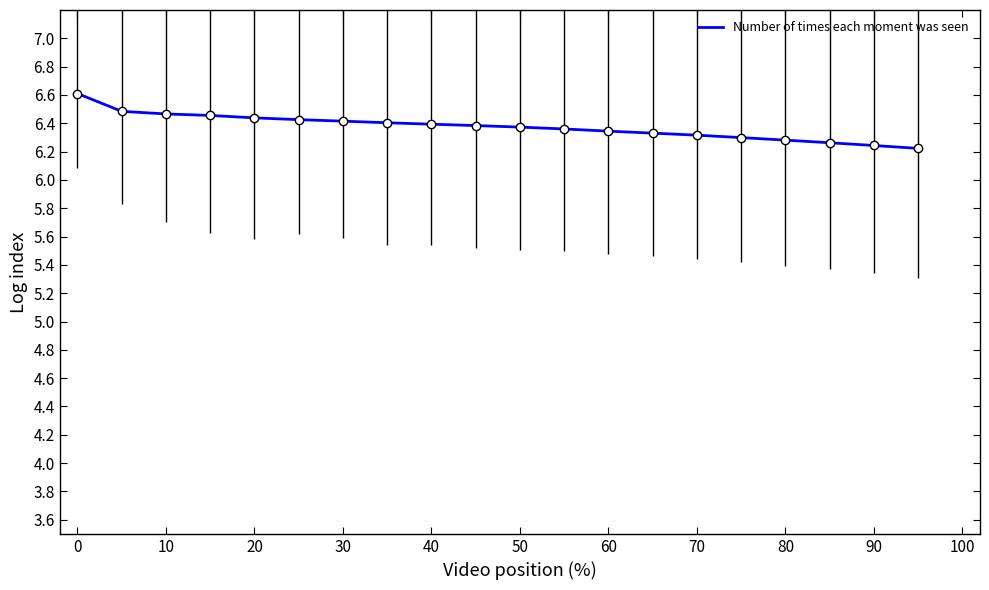

What is the difference between the maximum and minimum values?

0.4